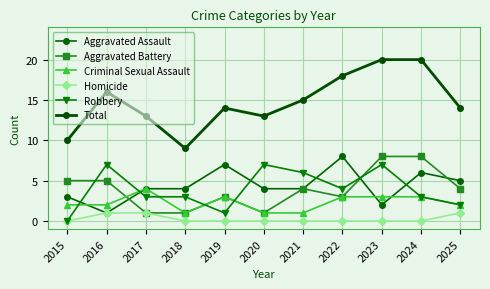

What are all the series names shown in the legend?

Aggravated Assault, Aggravated Battery, Criminal Sexual Assault, Homicide, Robbery, Total